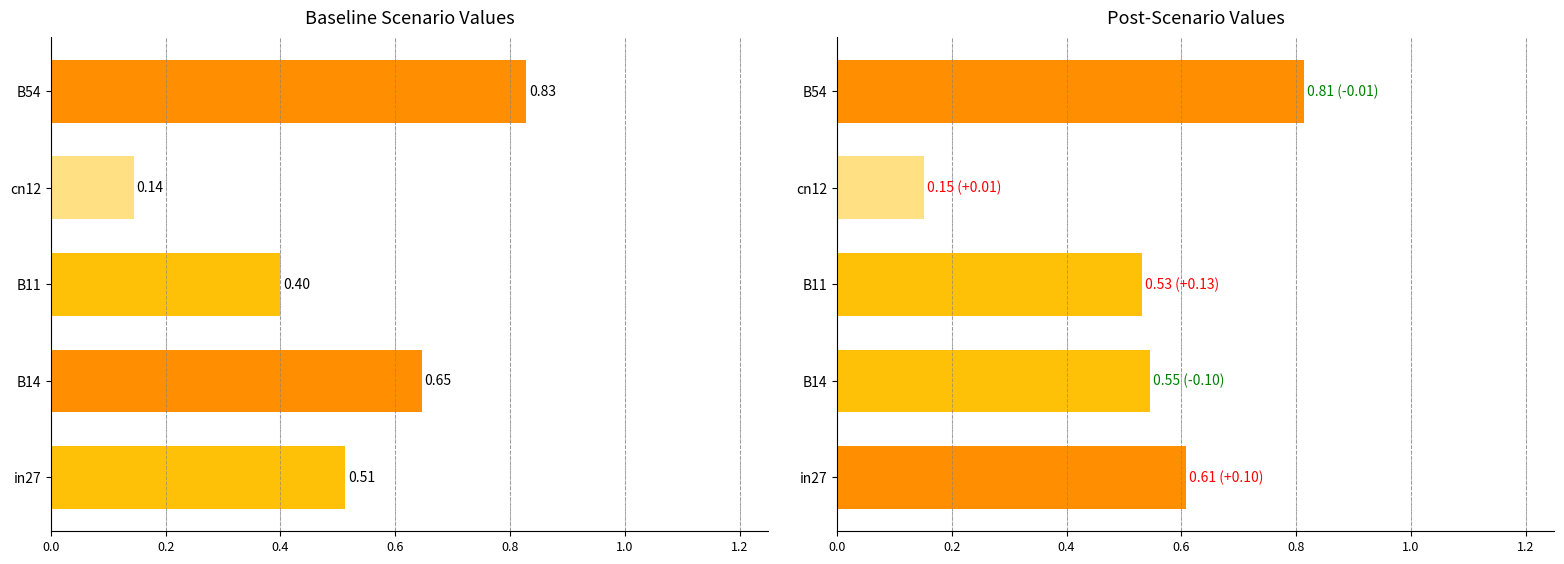

At which label does job335_scenario1_639 reach its minimum?

cn12